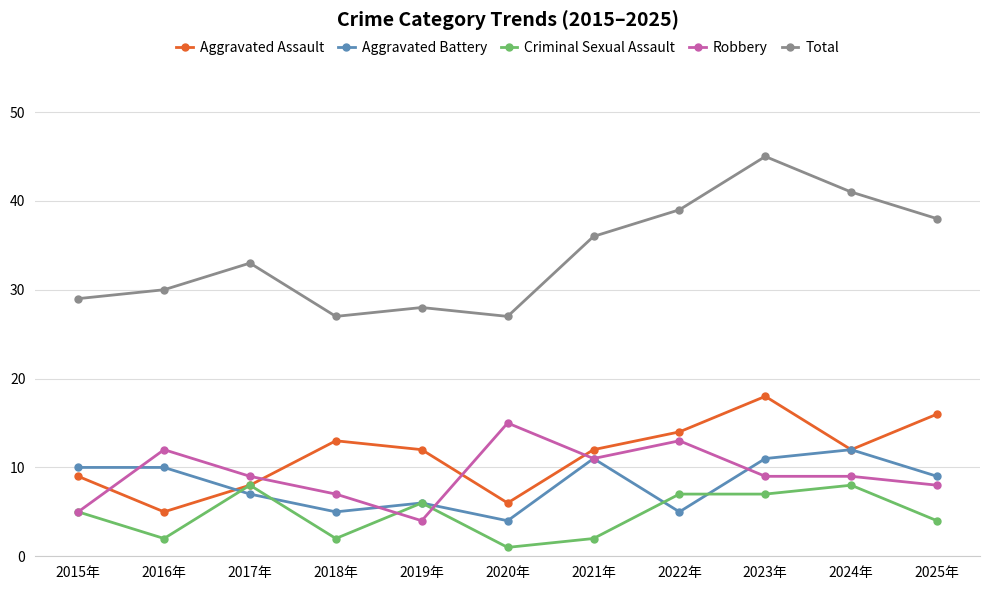

How many lines are shown in the chart?

5